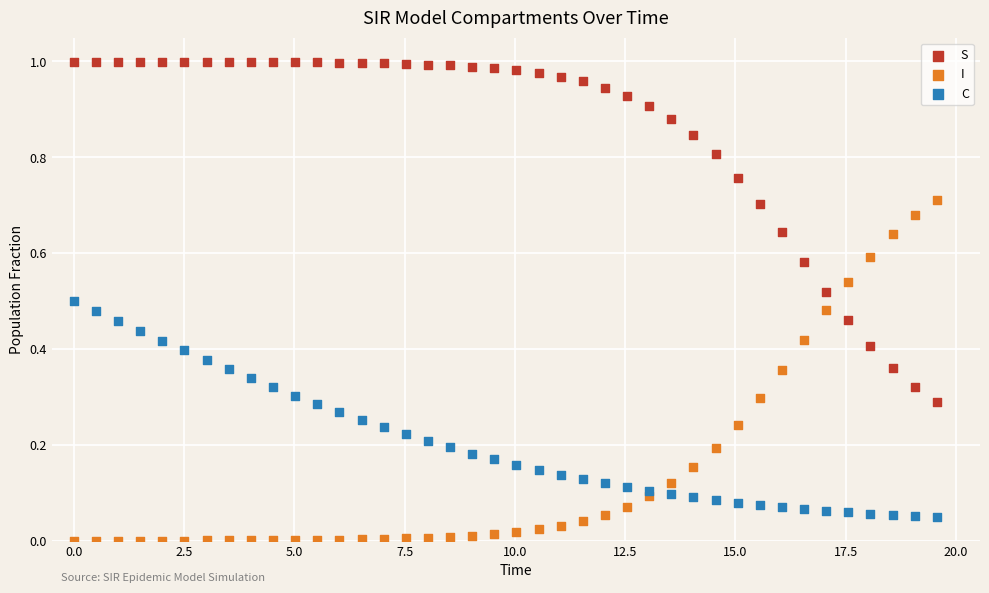

Which series contains the highest Y value?

S